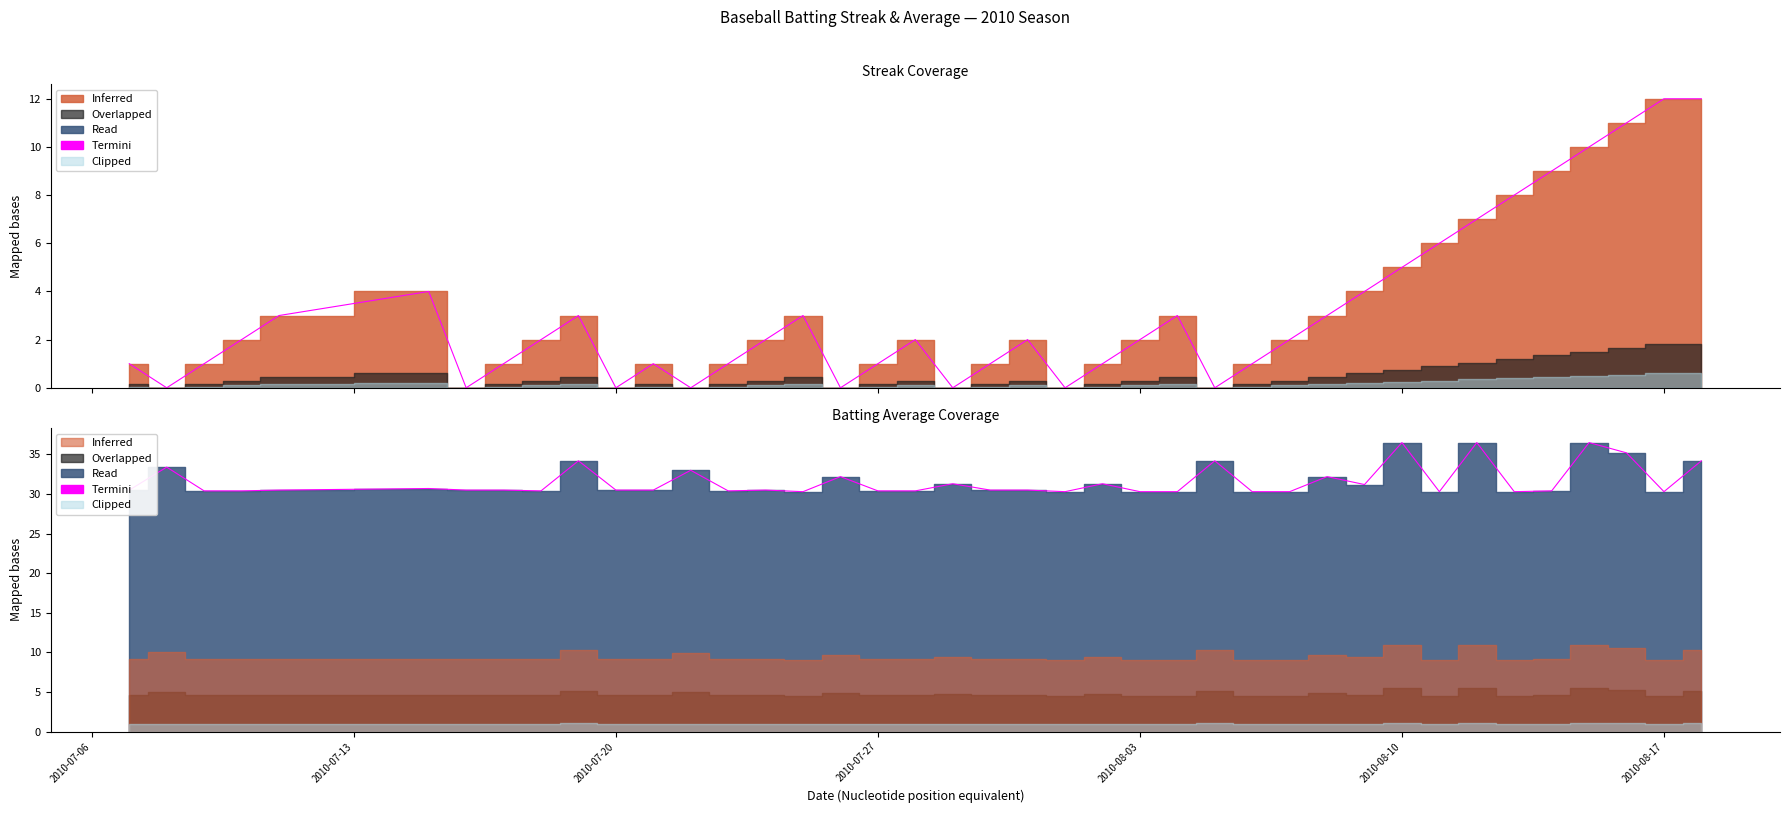

How many lines are shown in the chart?

1